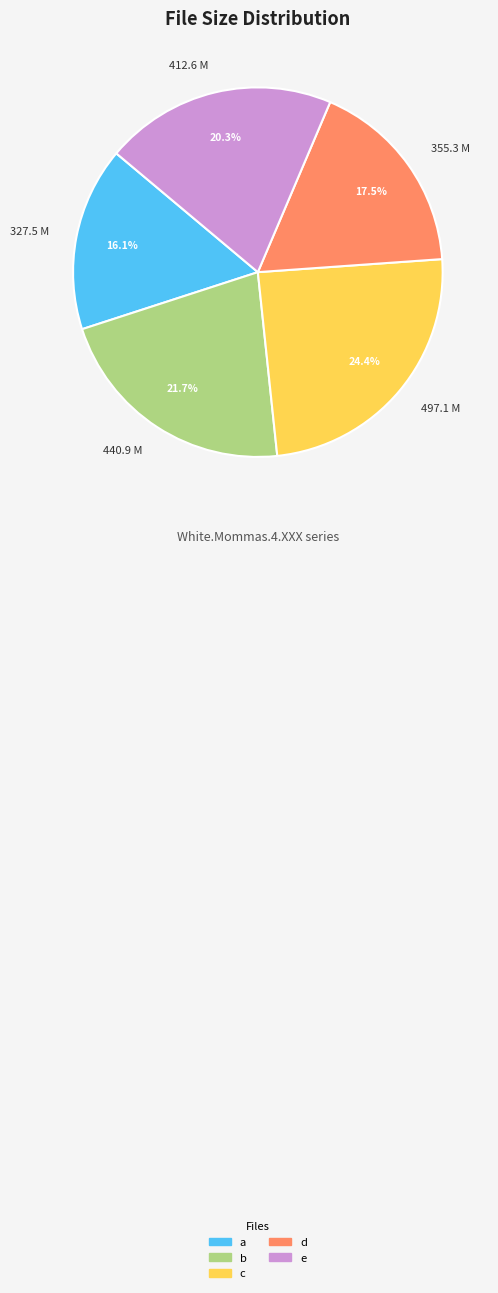

Rank the categories by value from lowest to highest.

327.5 M, 355.3 M, 412.6 M, 440.9 M, 497.1 M